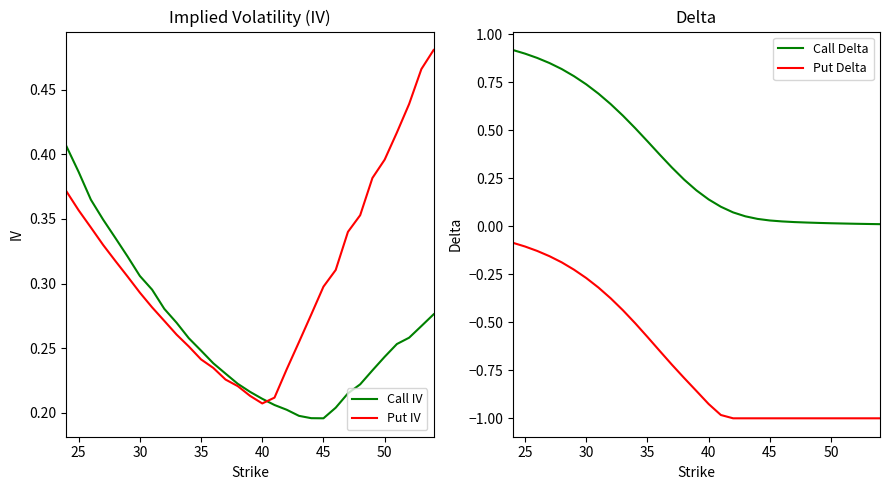

The value of Put IV at 35 is 0.5. True or false?

False